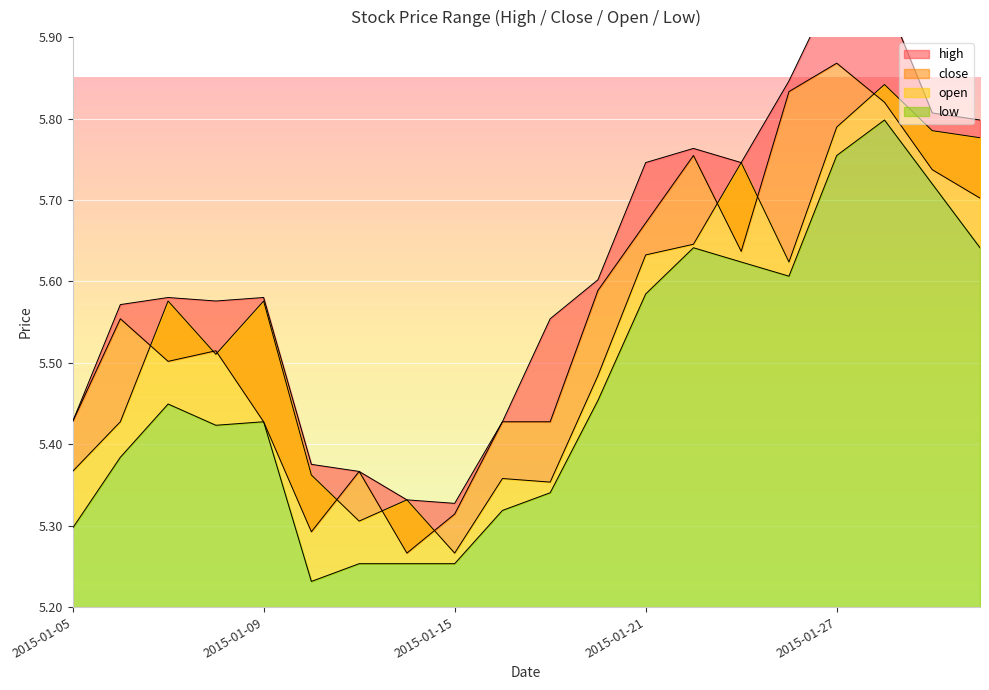

What is the difference between the maximum and minimum values in the high series?

0.6